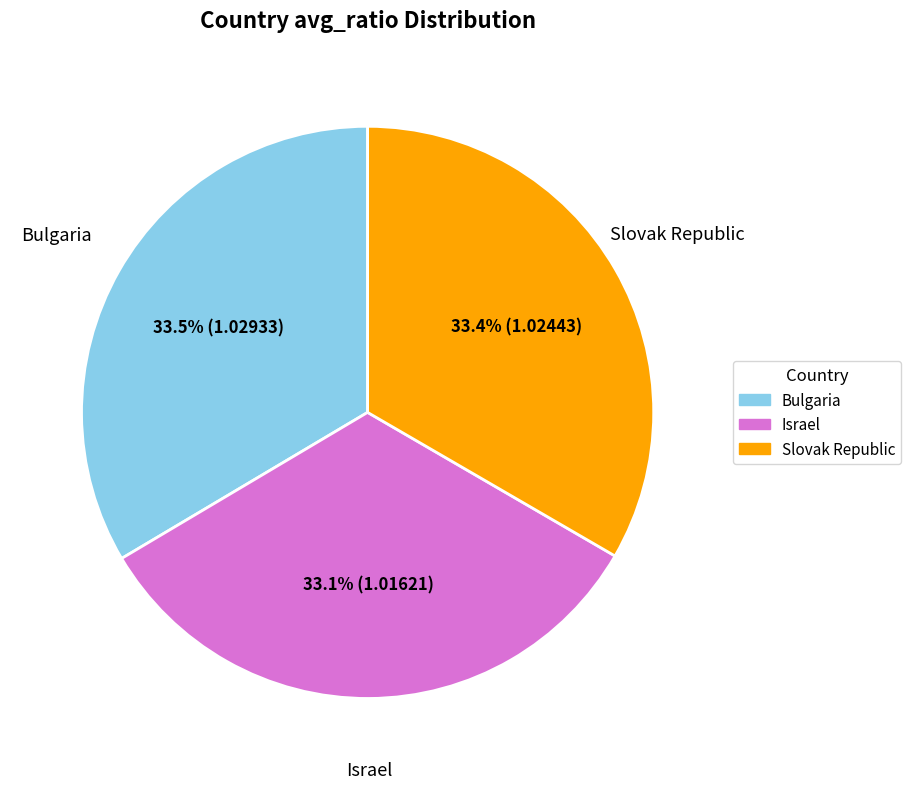

Does Israel represent more than half of the total?

No